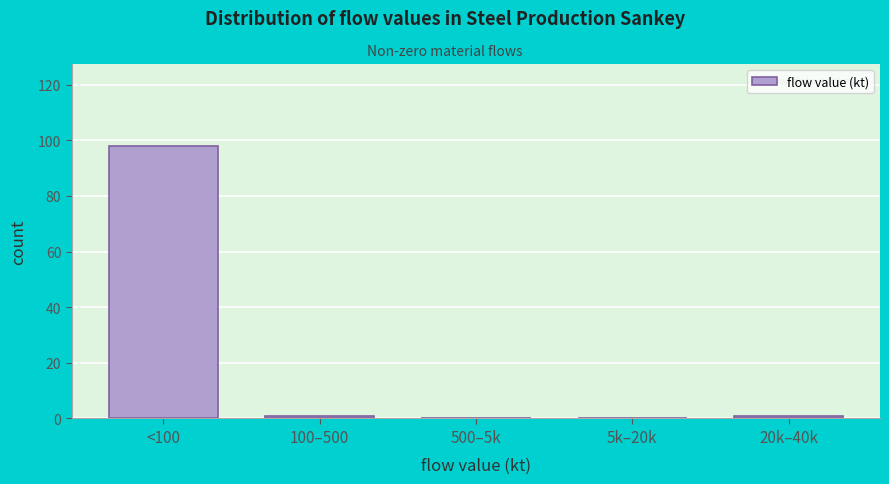

True or false: the data shows 0 at 500–5k.

True